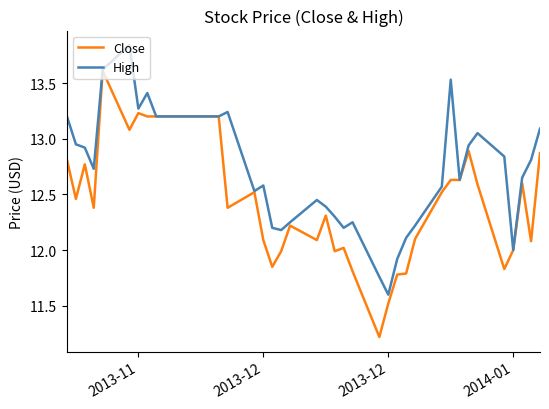

Which series has the largest total across all categories?

High